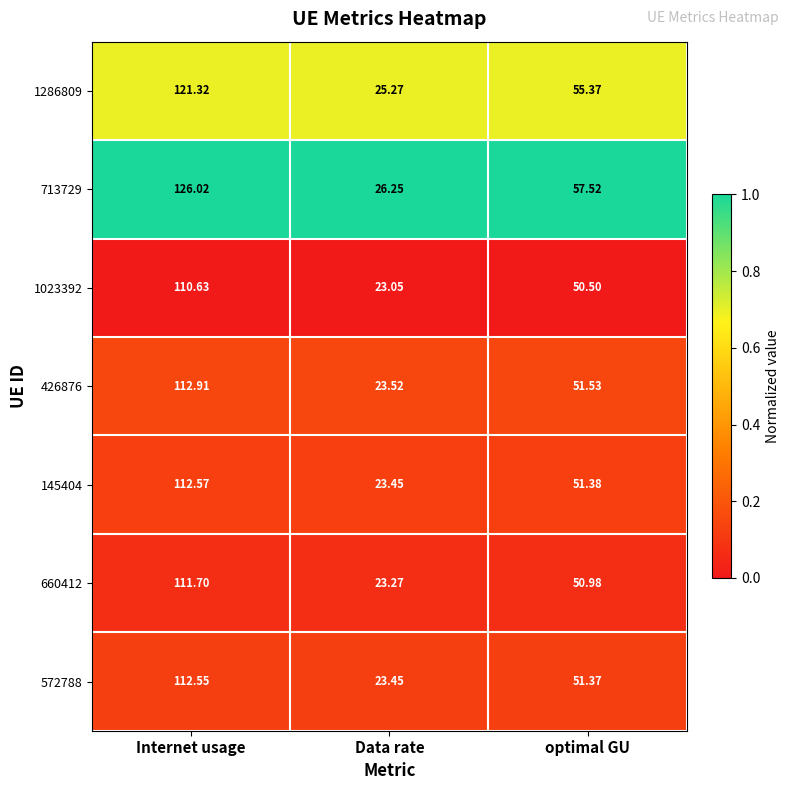

Which series has the largest range (max minus min)?

713729